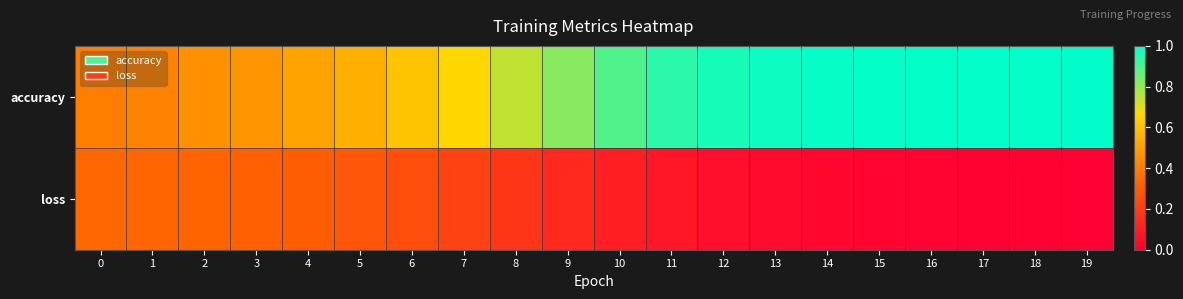

Reading left to right, list all the values displayed in this chart.

accuracy: 0=0.4	1=0.4	2=0.5	3=0.5	4=0.5	5=0.5	6=0.6	7=0.7	8=0.7	9=0.8	10=0.9	11=0.9	12=1.0	13=1.0	14=1.0	15=1.0	16=1.0	17=1.0	18=1.0	19=1.0
loss: 0=0.3	1=0.3	2=0.3	3=0.3	4=0.3	5=0.3	6=0.3	7=0.2	8=0.2	9=0.1	10=0.1	11=0.1	12=0.1	13=0.0	14=0.0	15=0.0	16=0.0	17=0.0	18=0.0	19=0.0